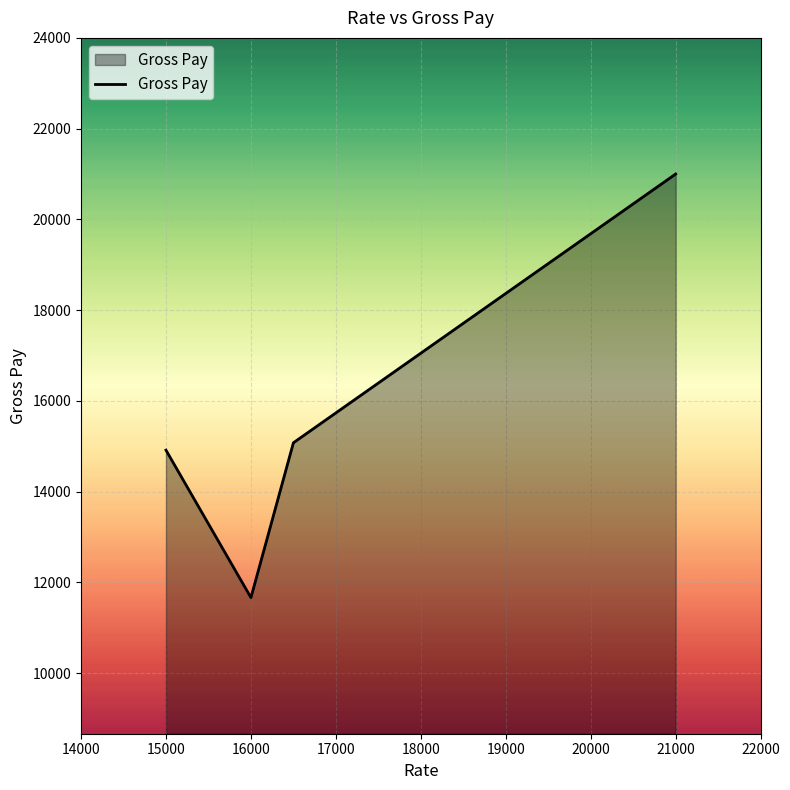

What is the difference between the maximum and minimum values?

9336.1